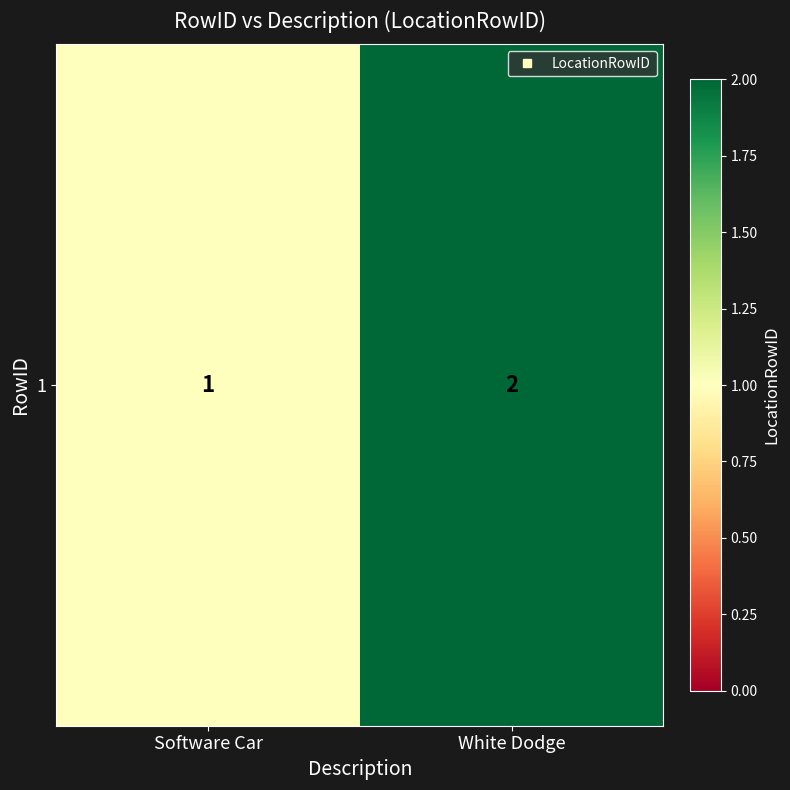

What is the minimum value shown in the chart?

1